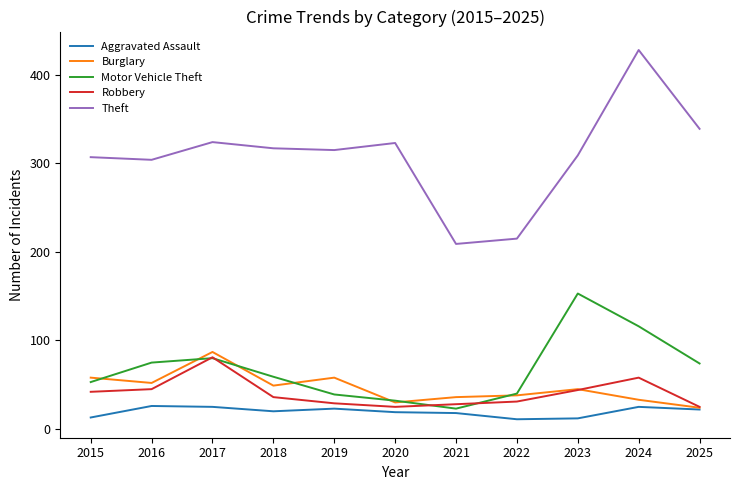

At how many categories does at least one series exceed 369?

1